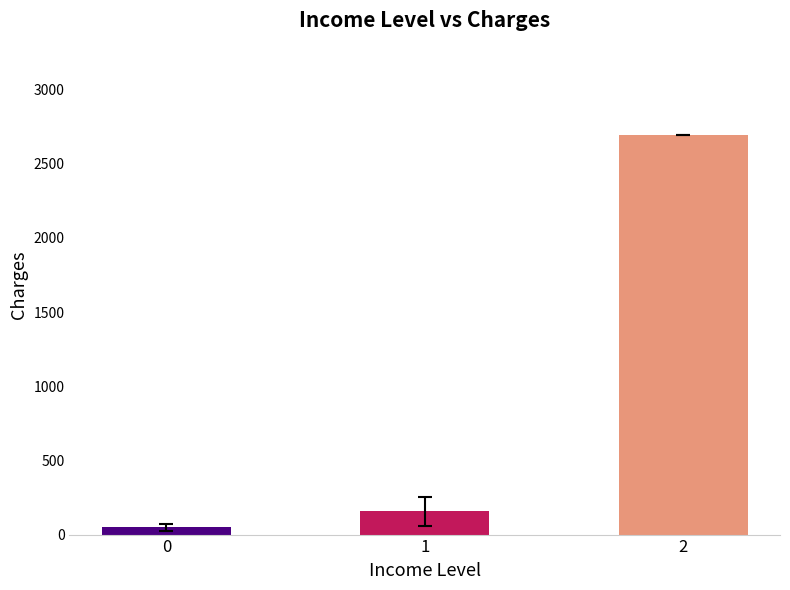

What is the difference between the maximum and second lowest values?

2536.4